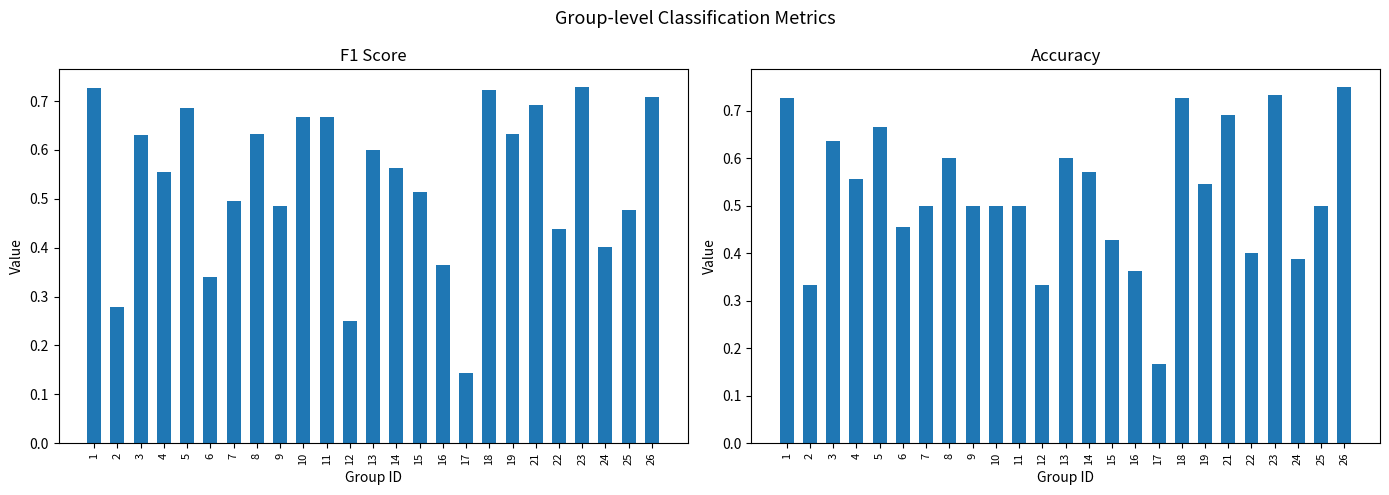

What are all the series names shown in the legend?

f1, accuracy